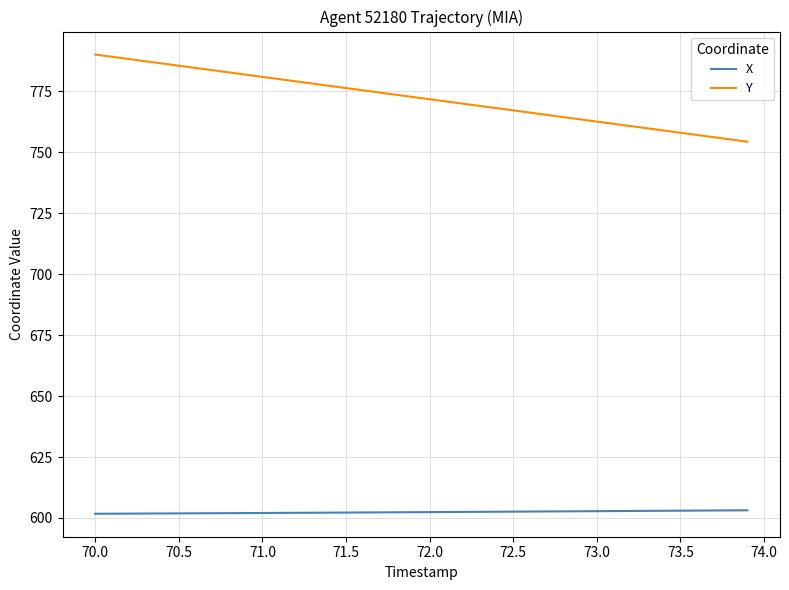

Rank the series by their average value, from highest to lowest.

Y, X